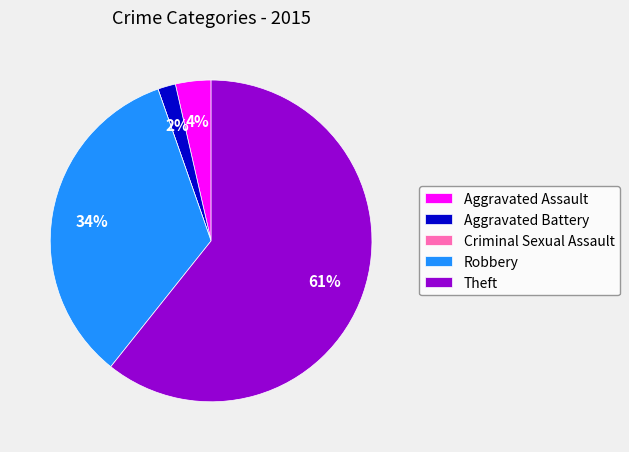

Combined, do Aggravated Assault and Robbery account for over 50%?

No